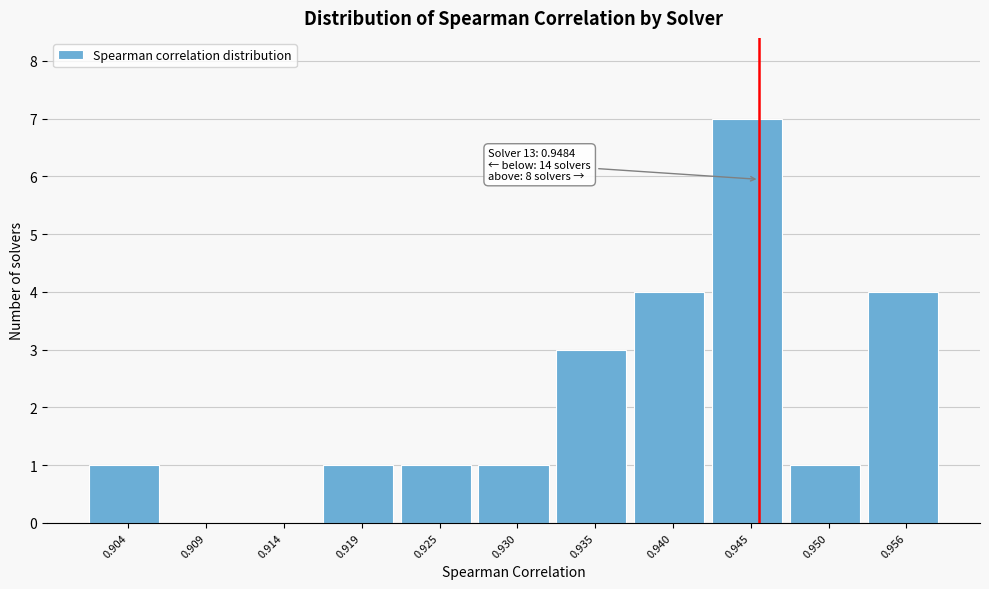

Reading right to left, what are all the values shown in this chart?

0.956=4	0.950=1	0.945=7	0.940=4	0.935=3	0.930=1	0.925=1	0.919=1	0.914=0	0.909=0	0.904=1